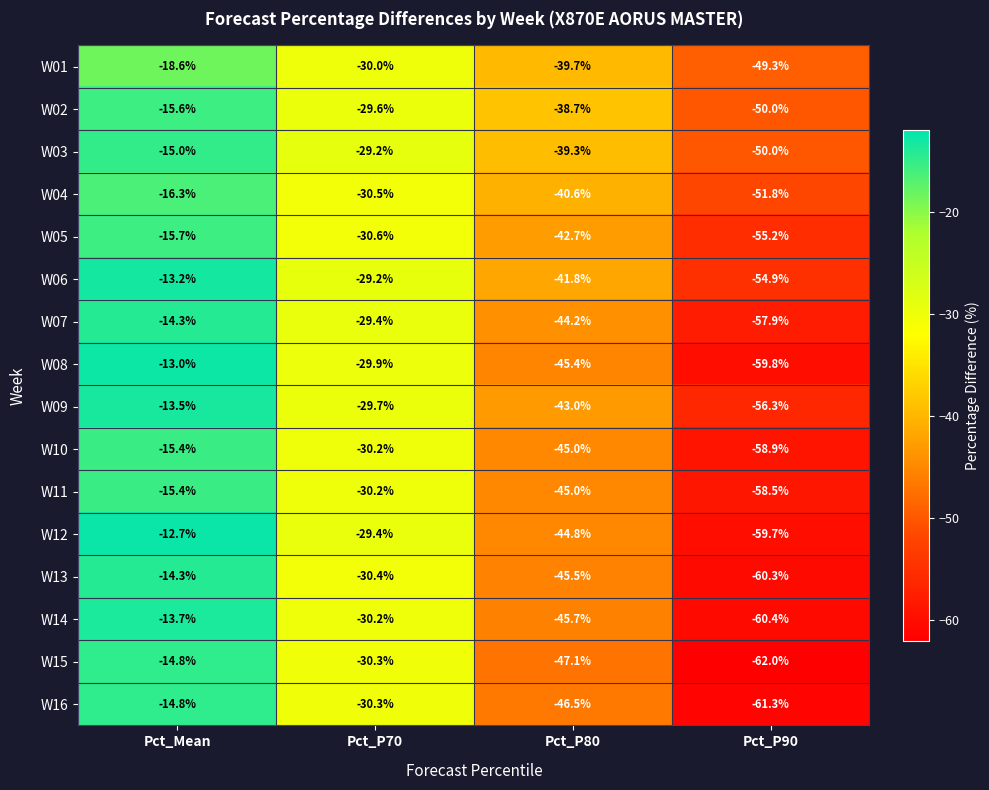

What is the difference between the maximum and minimum values in the W01 series?

30.7